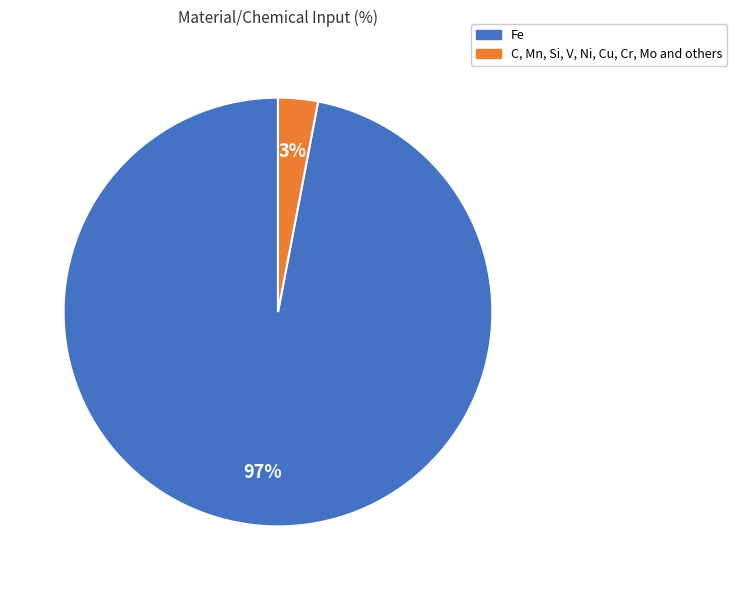

How many slices are in this pie chart?

2